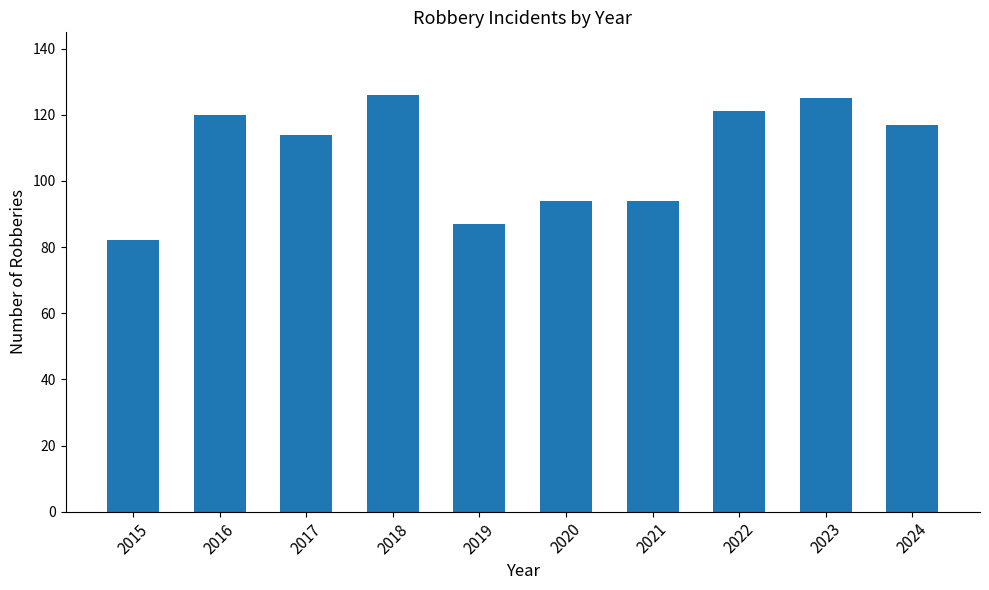

Count the number of data series in this chart.

1